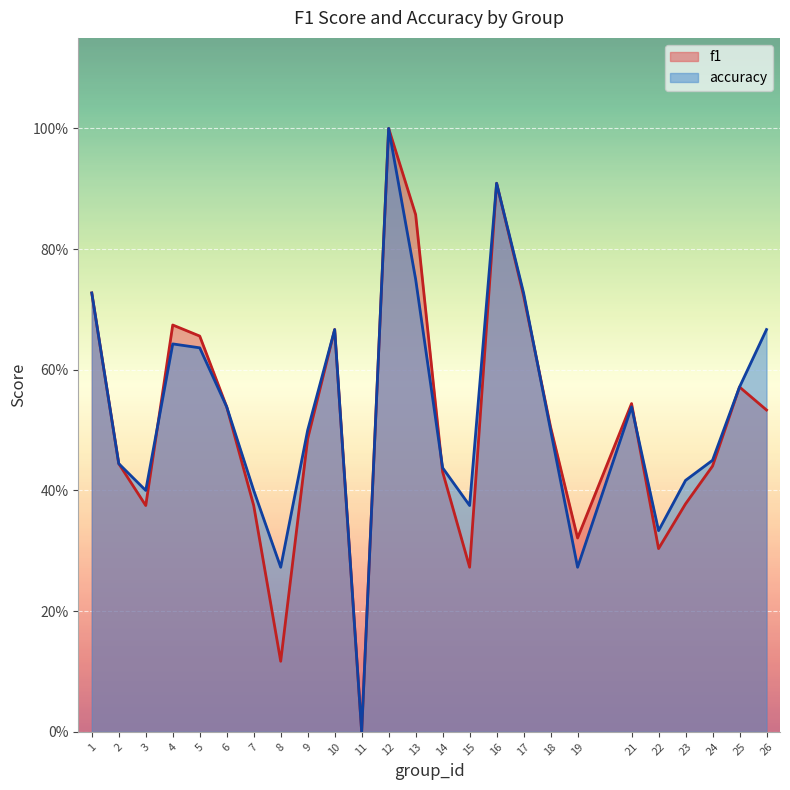

At which category is the sum across all series the highest?

12